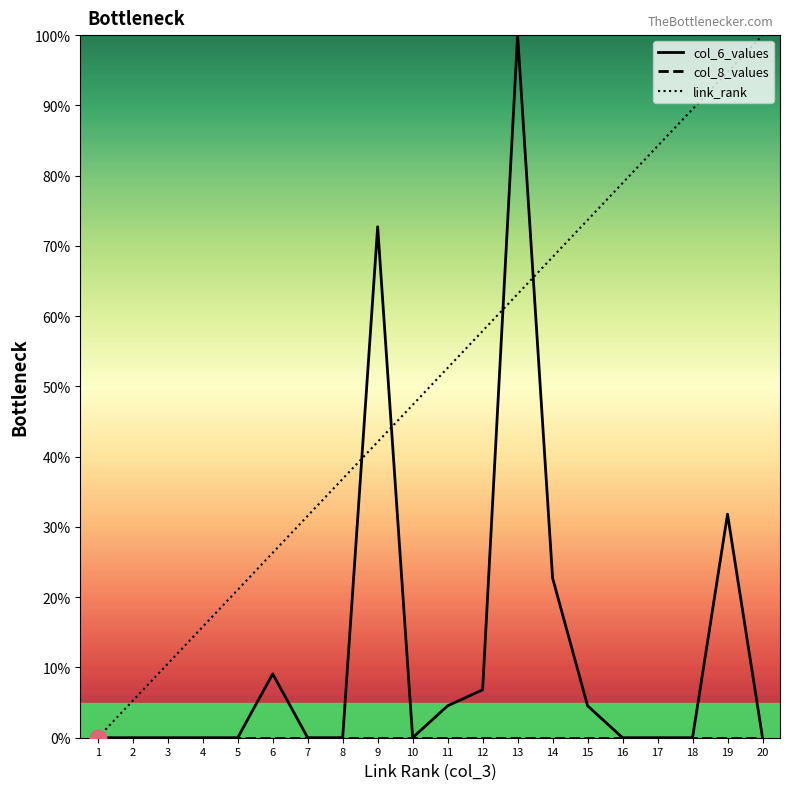

Between 8 and 17, which series saw the biggest shift?

link_rank